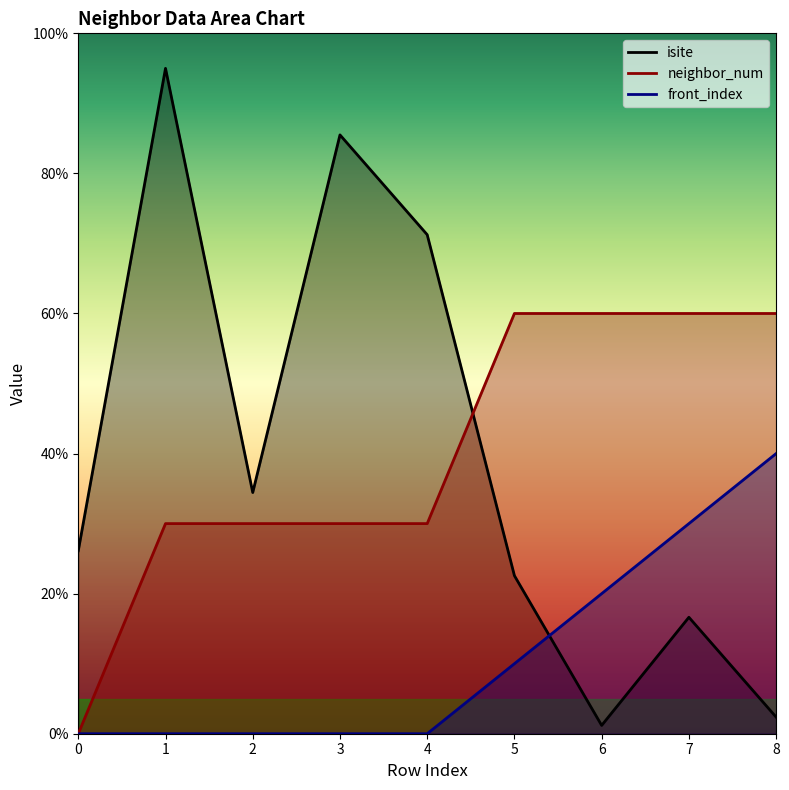

At which category is the sum across all series the highest?

1